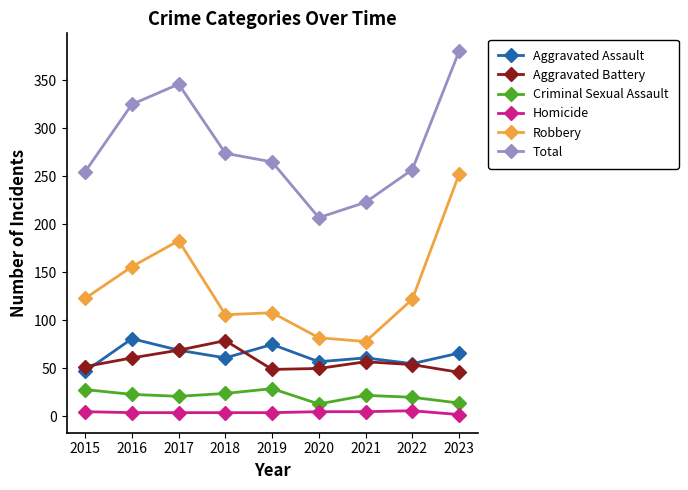

How many lines are shown in the chart?

6